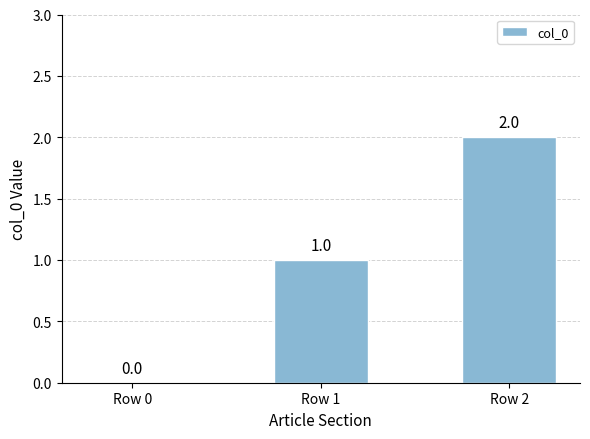

Which category has the highest value across all series?

Row 2